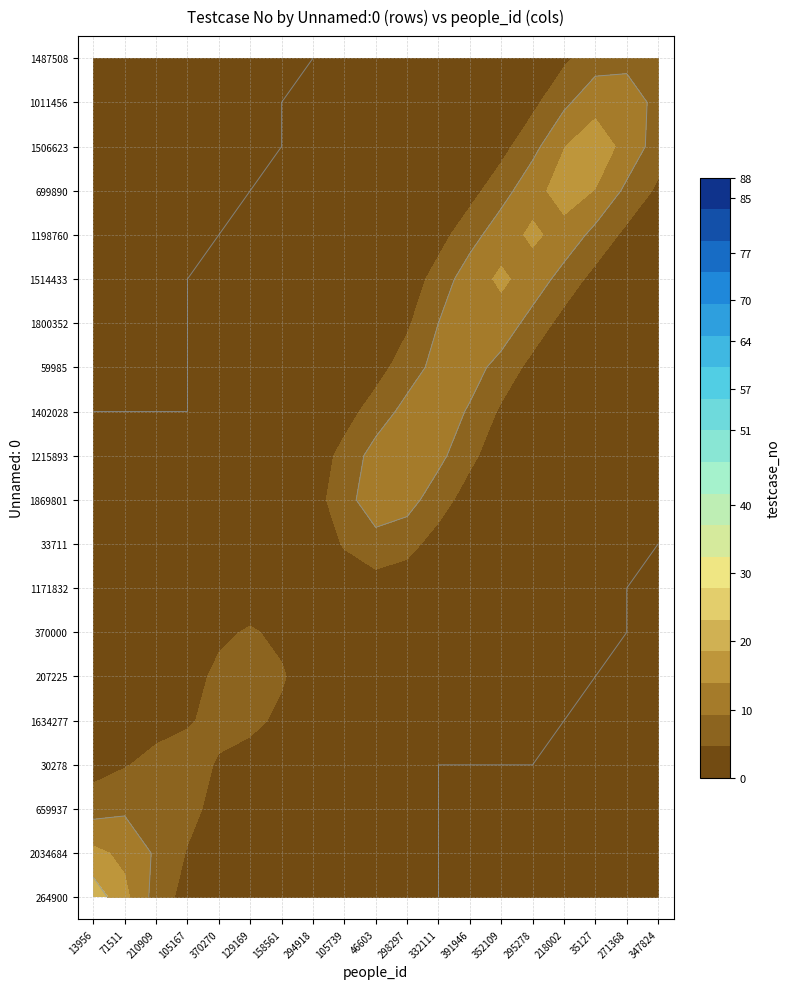

List the labels in order of 1198760 value, smallest first.

13956, 71511, 210909, 105167, 370270, 129169, 158561, 294918, 105739, 46603, 298297, 332111, 391946, 352109, 218002, 35127, 271368, 347824, 295278